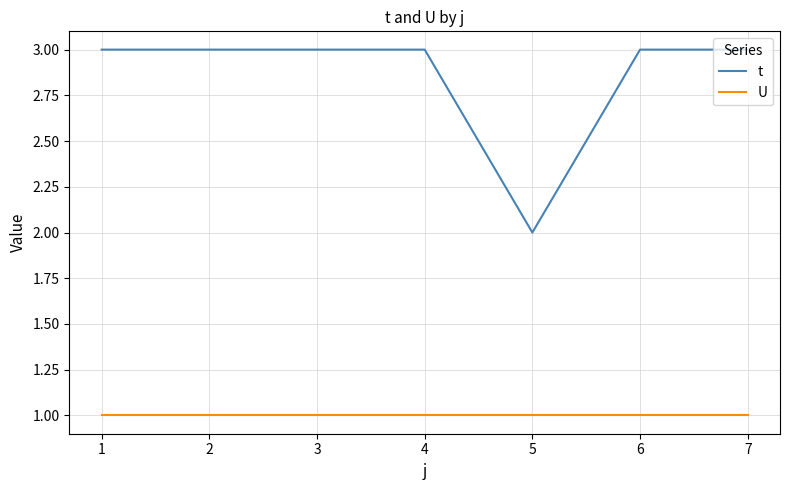

What is the maximum value shown in the chart?

3